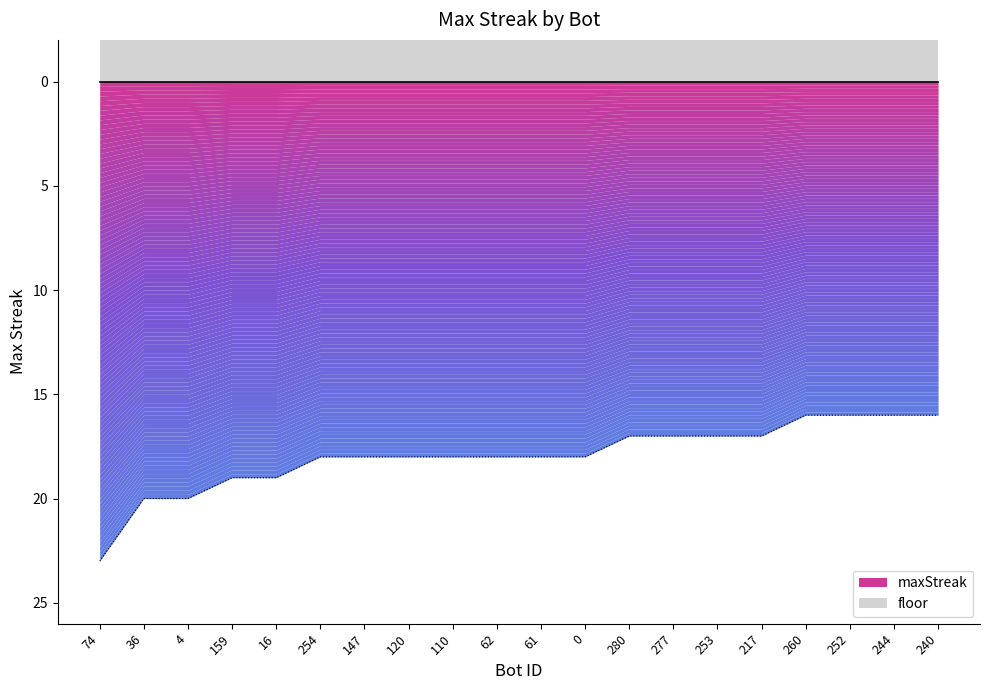

True or false: there are more than 1 points higher than both neighbors.

False